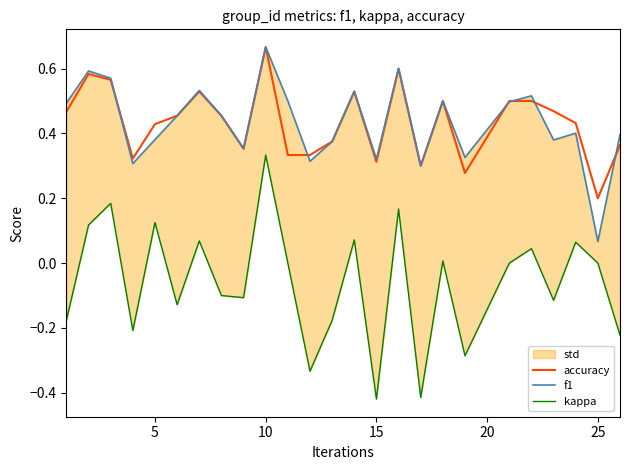

Which series has the widest spread of values?

kappa